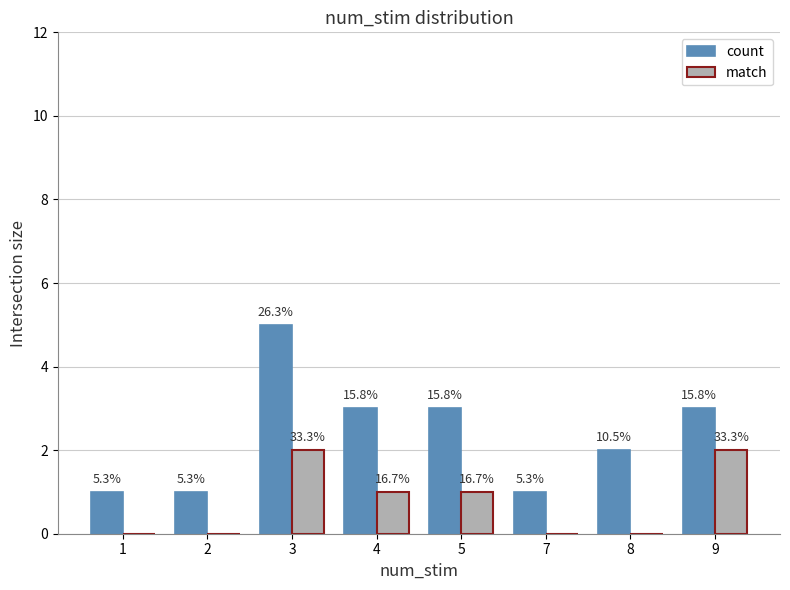

What is the greatest value displayed?

5